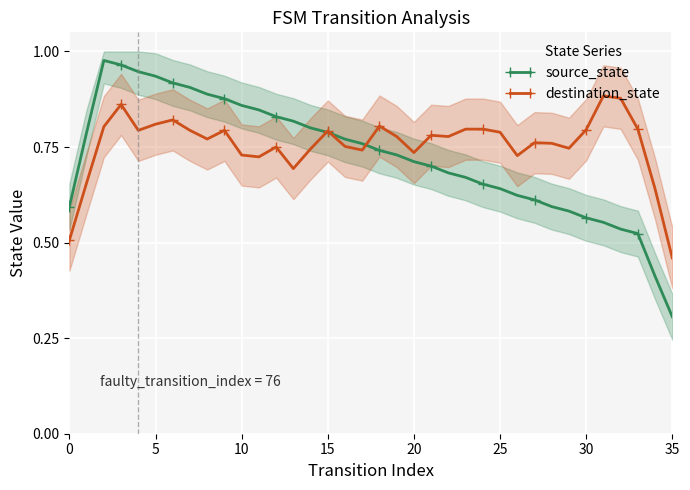

Which series changed the most between 15 and 34?

source_state